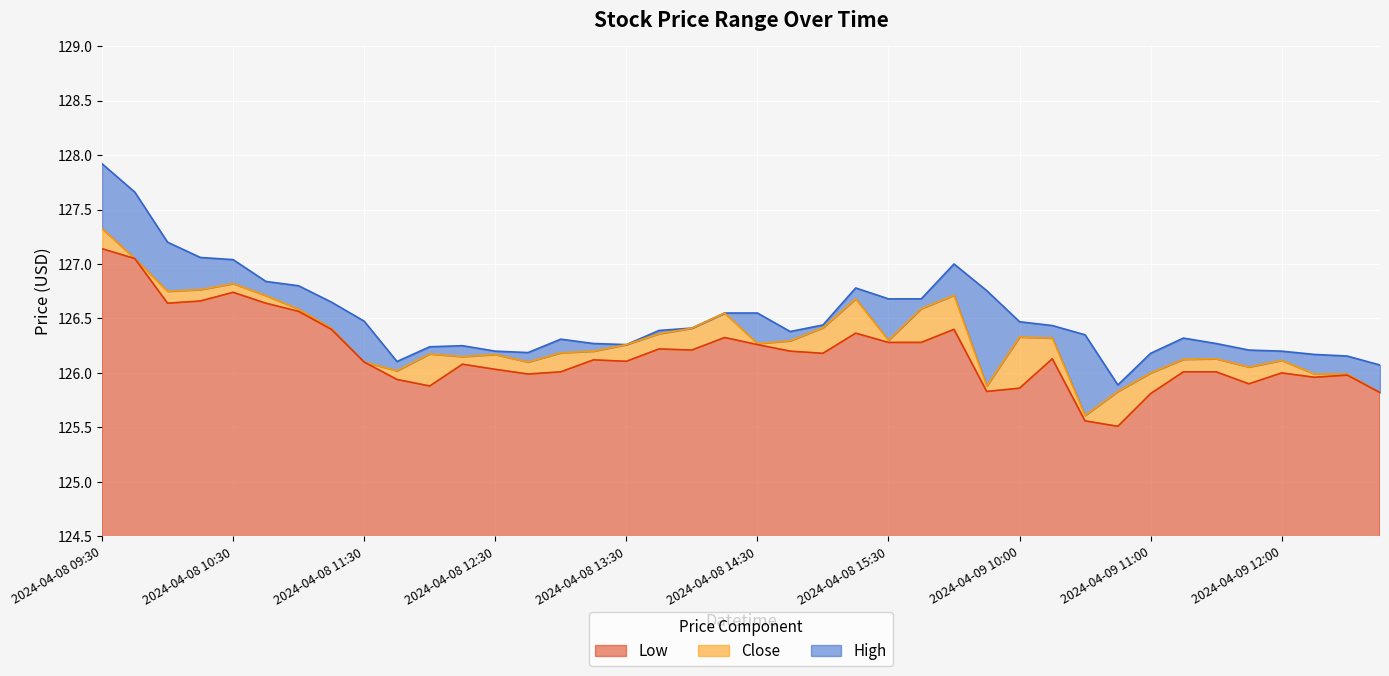

Which series has the largest total across all categories?

High